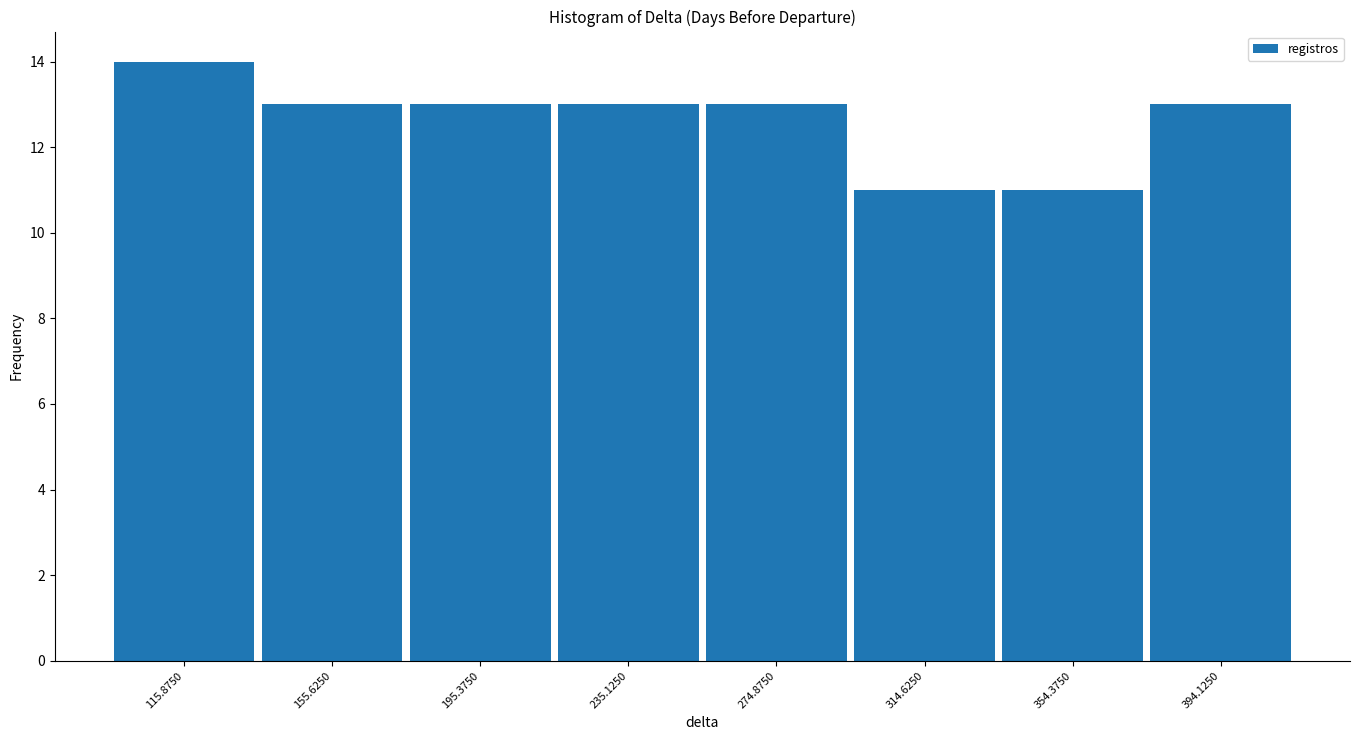

Which range on the x-axis has the tallest bar?

95 to 135